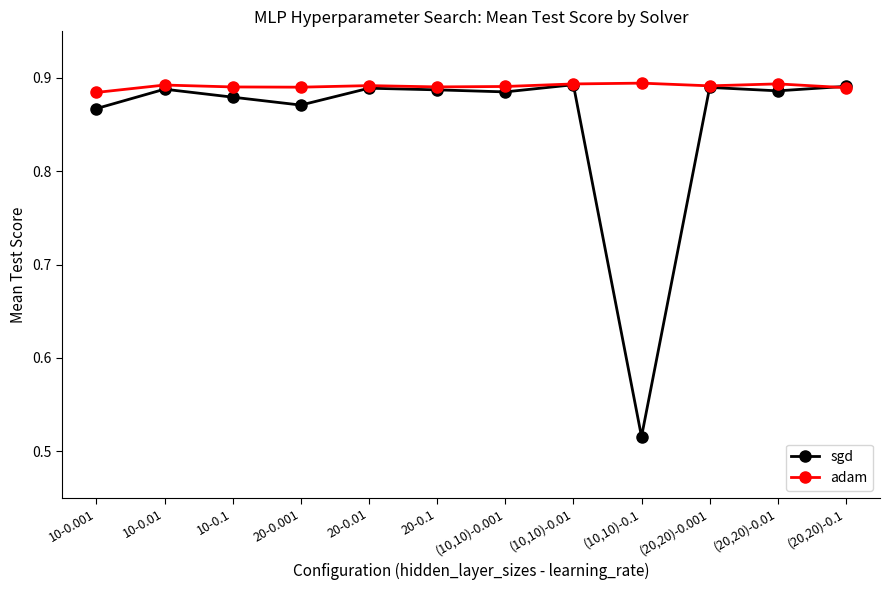

True or false: adam has more than 0 interior local peaks.

True